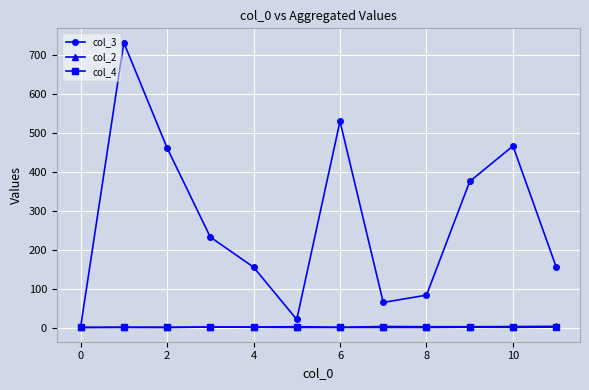

Which series has the largest total across all categories?

col_3